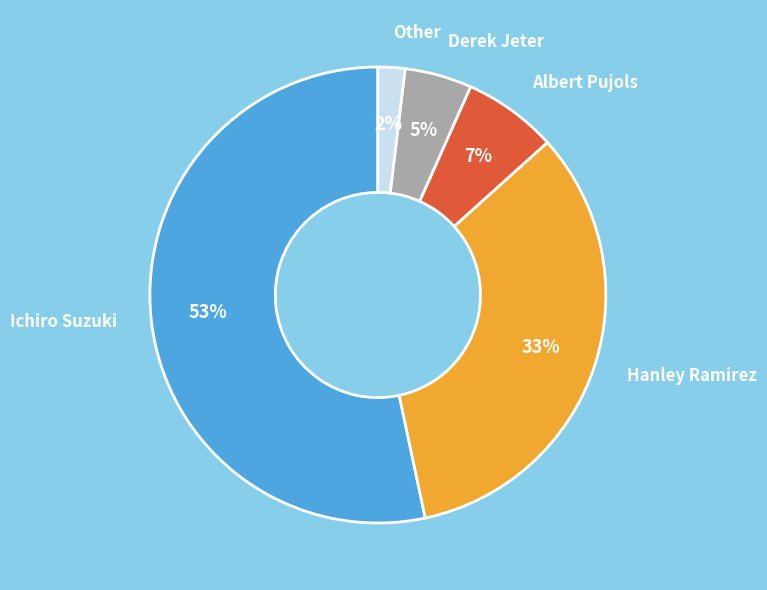

The Albert Pujols slice represents 14% of the pie. True or false?

False